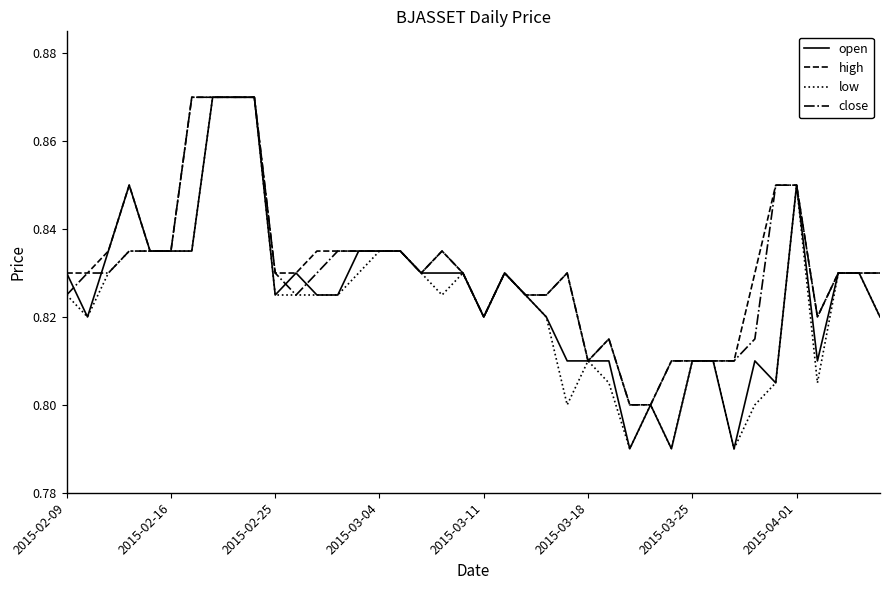

True or false: low has more than 1 points higher than both neighbors.

True